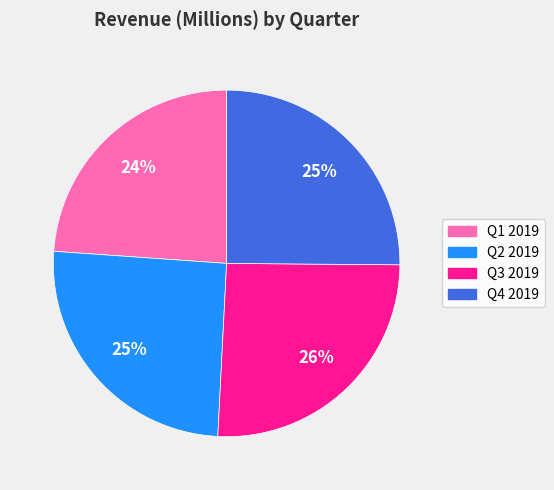

Which slice is the smallest?

Q1 2019